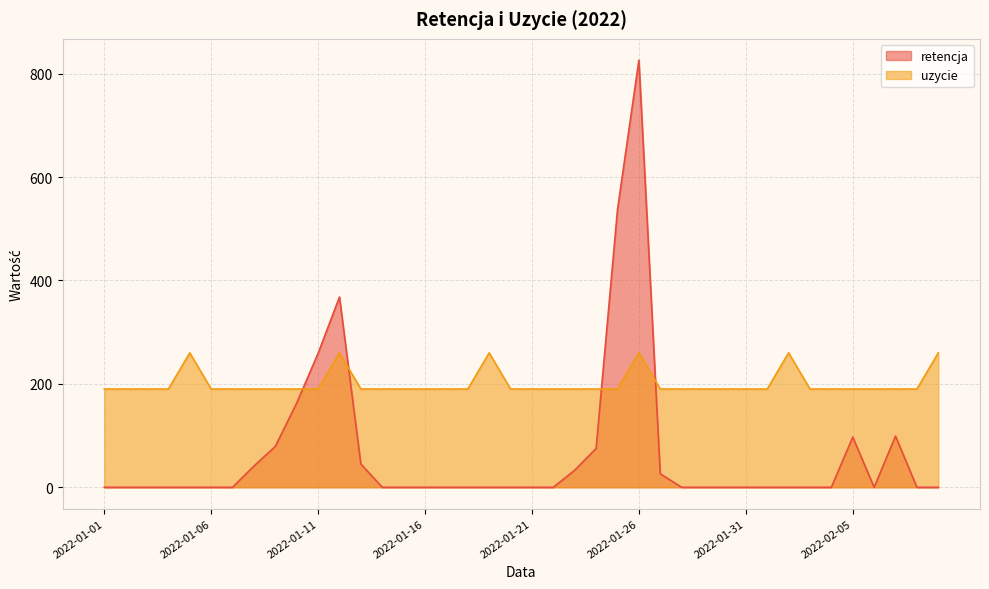

Which series has the largest total across all categories?

uzycie